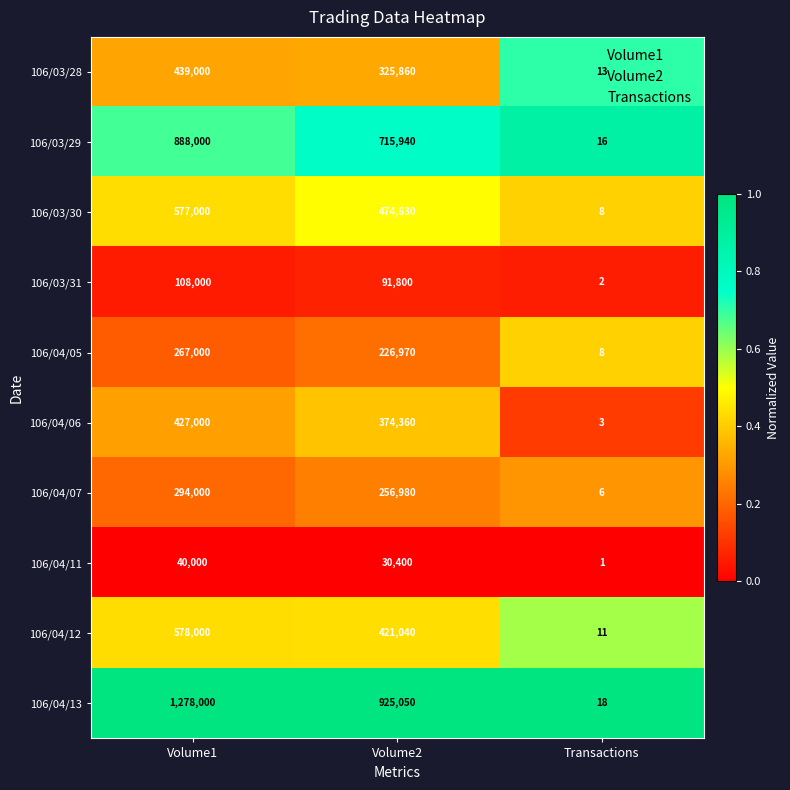

Read the 106/04/05 value at Volume2, to the nearest 10.

226970